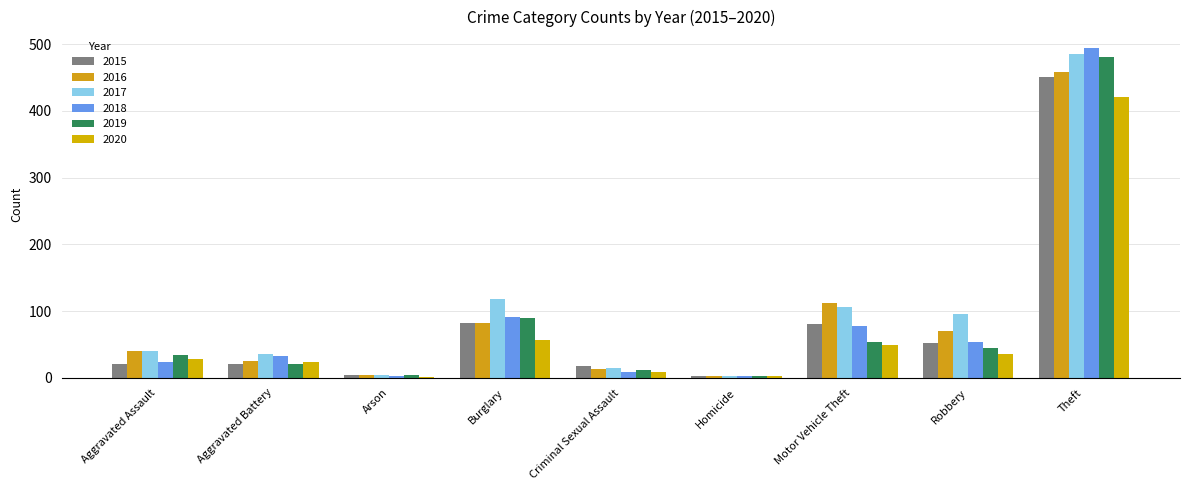

What is the total value across all series at Burglary?

519